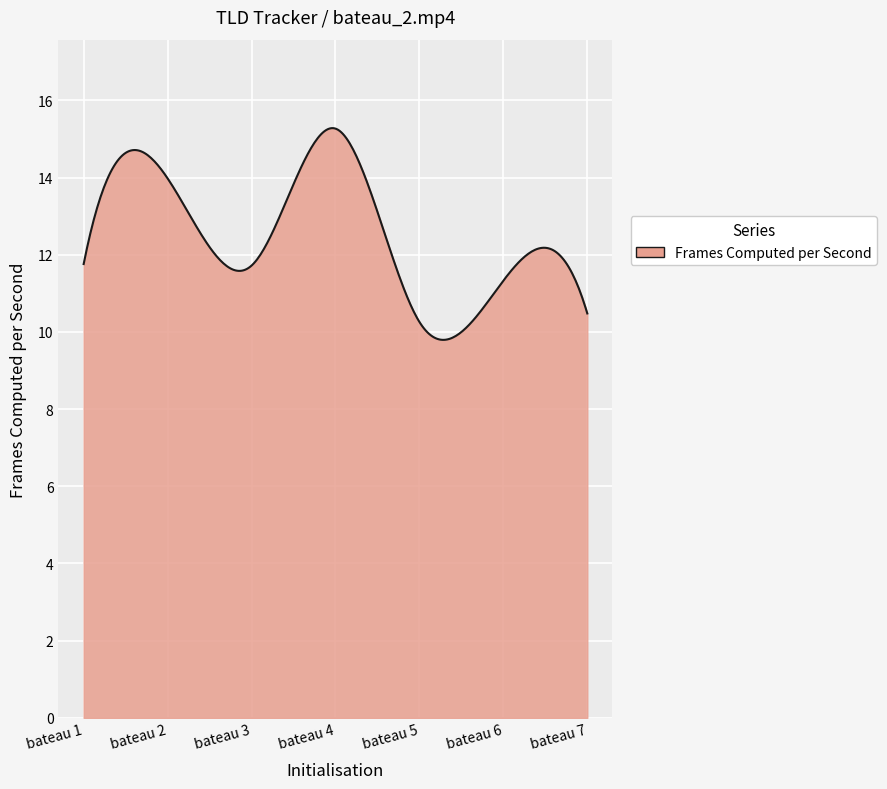

What is the greatest value displayed?

15.3